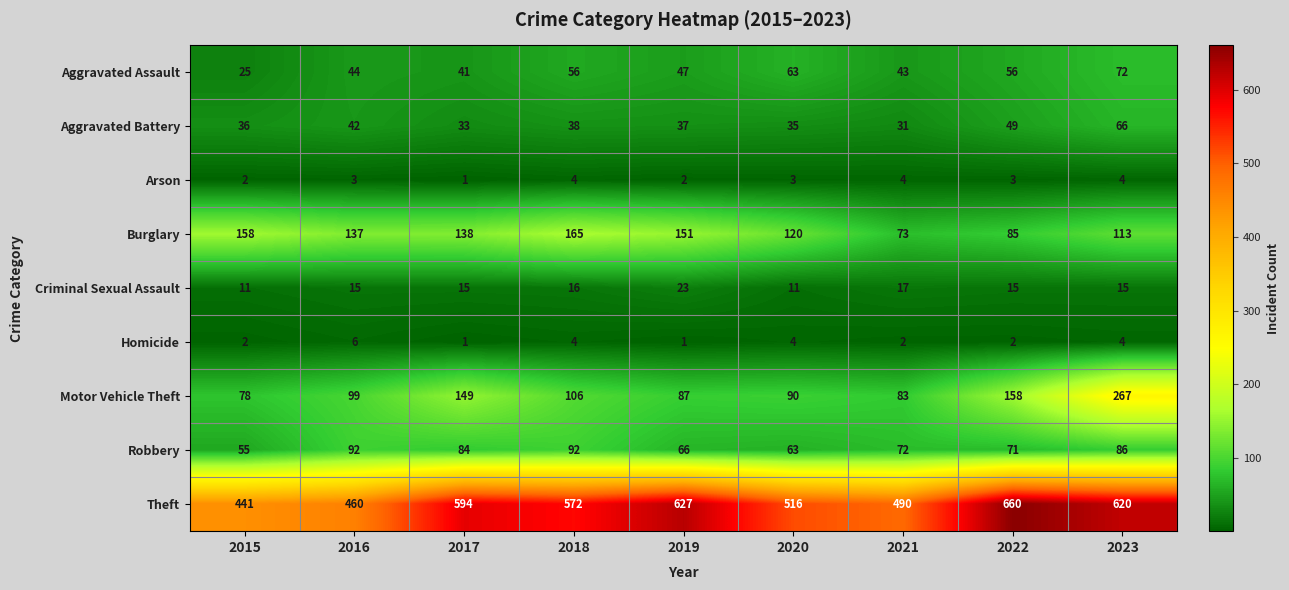

What is the sum of all Aggravated Battery values?

367